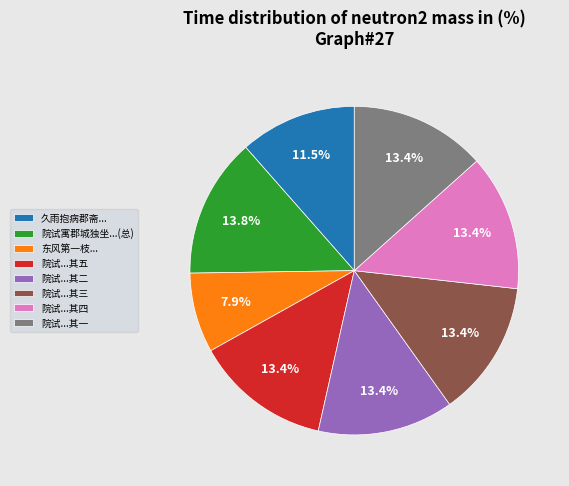

Is there a majority slice in this chart?

No